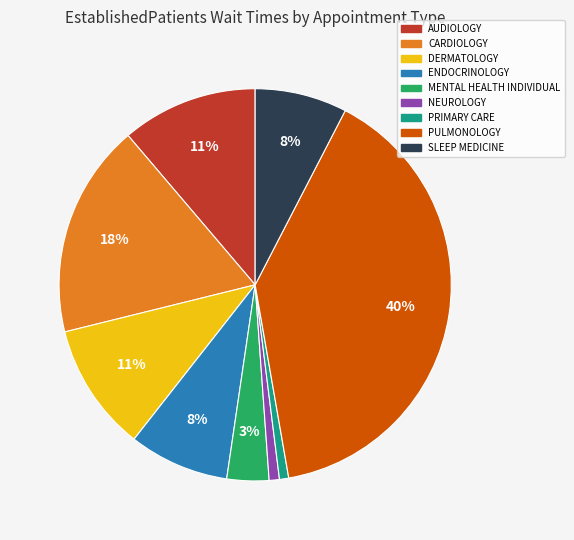

Between SLEEP MEDICINE and PULMONOLOGY, which is larger?

PULMONOLOGY